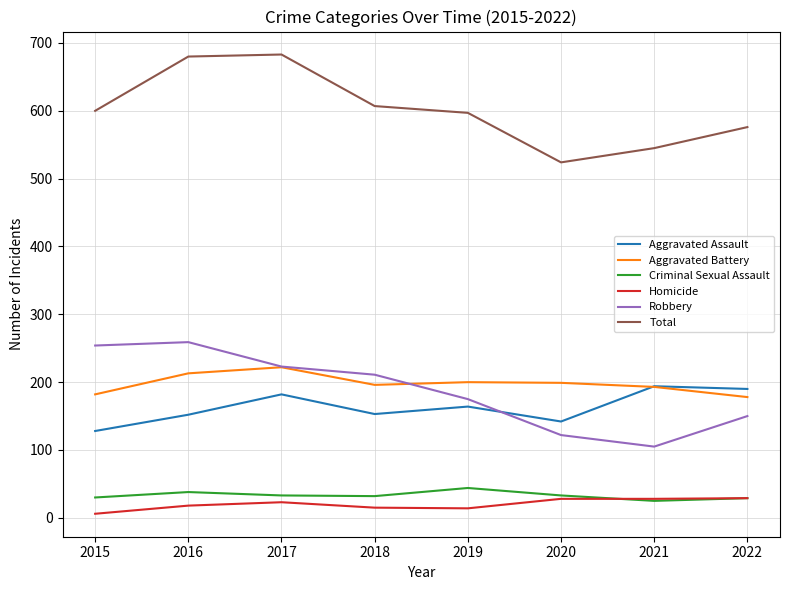

The Criminal Sexual Assault series shows 29 at 2022. True or false?

True